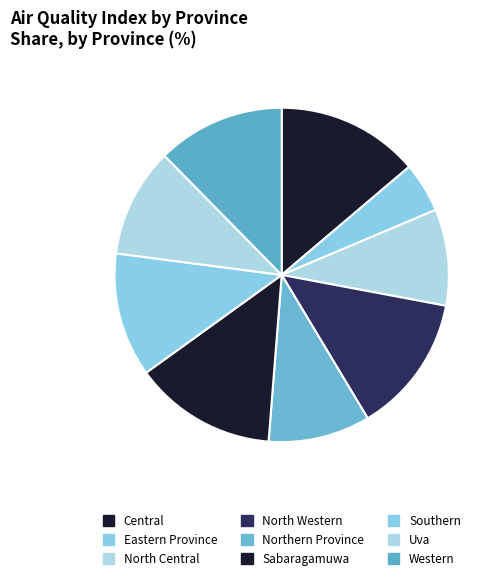

Is it true that North Central is 9% of the pie?

True